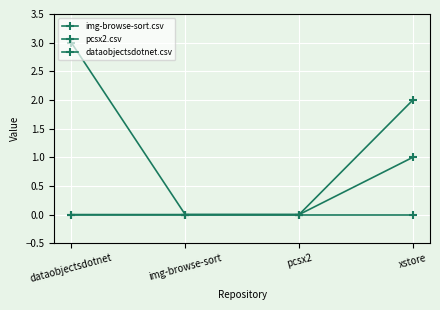

Does the chart have visible grid lines?

Yes